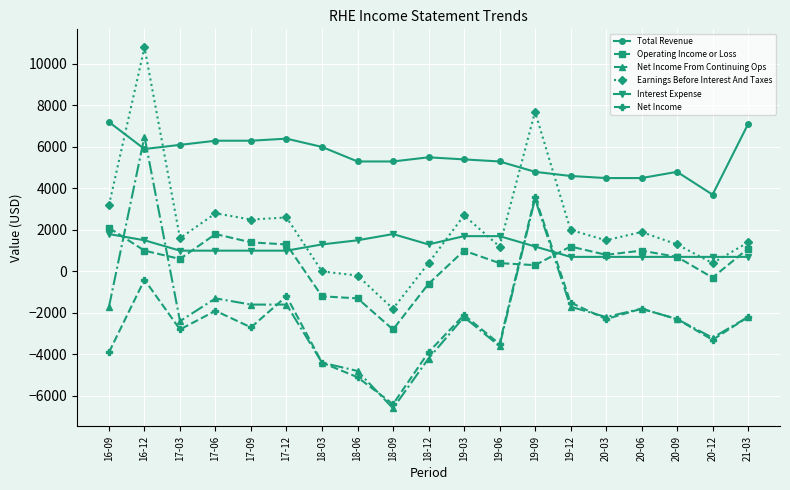

Is the value of Total Revenue at 20-12 greater than the value of Net Income From Continuing Ops at 19-03?

Yes